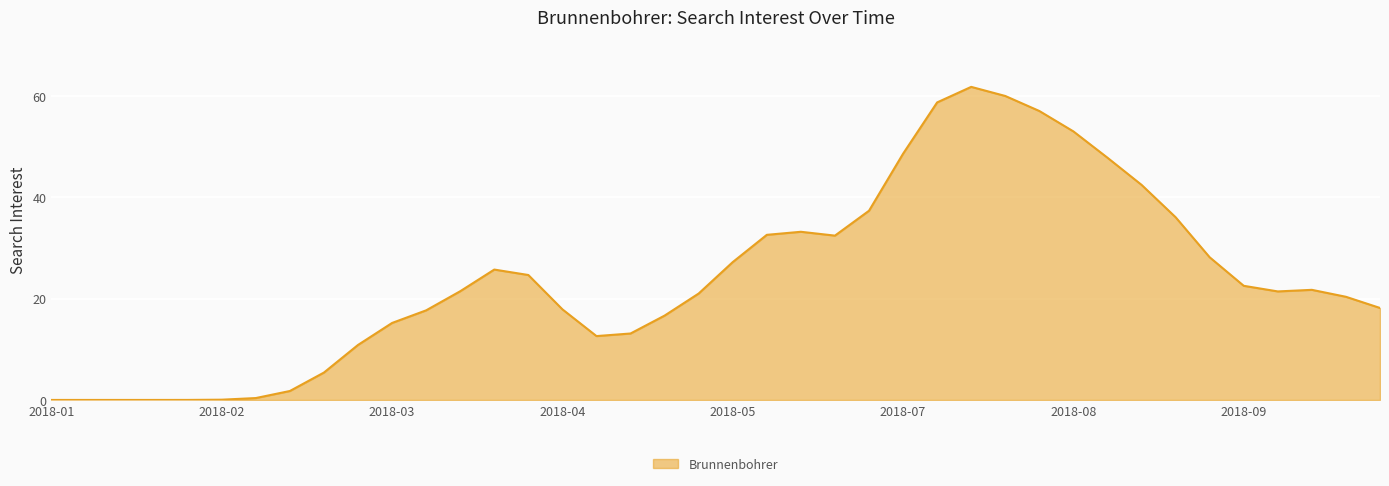

What is the maximum value shown in the chart?

61.9